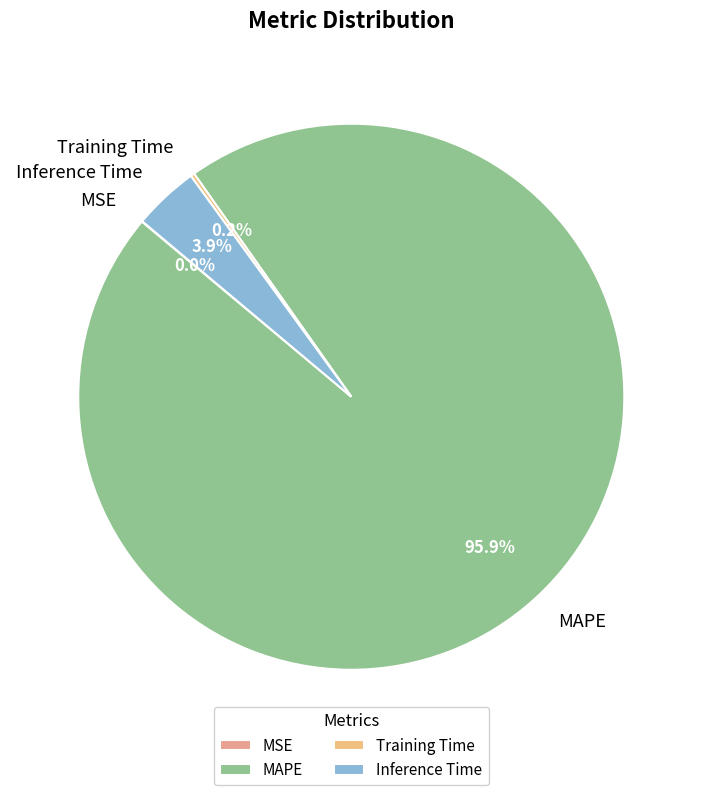

Combined, do MAPE and Inference Time account for over 50%?

Yes